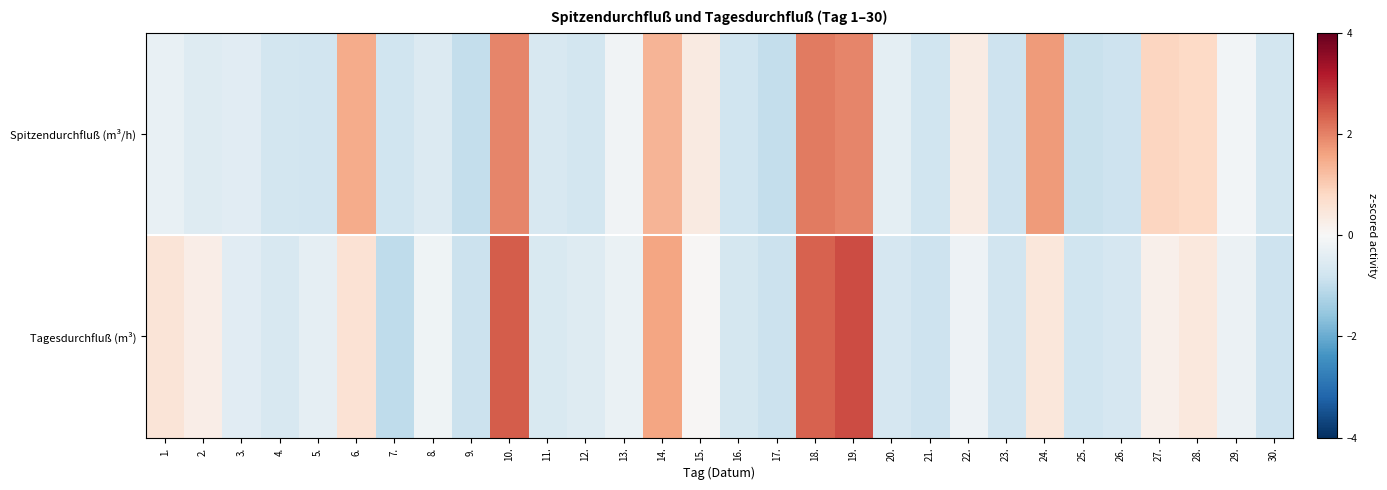

At which category is the sum across all series the highest?

19.